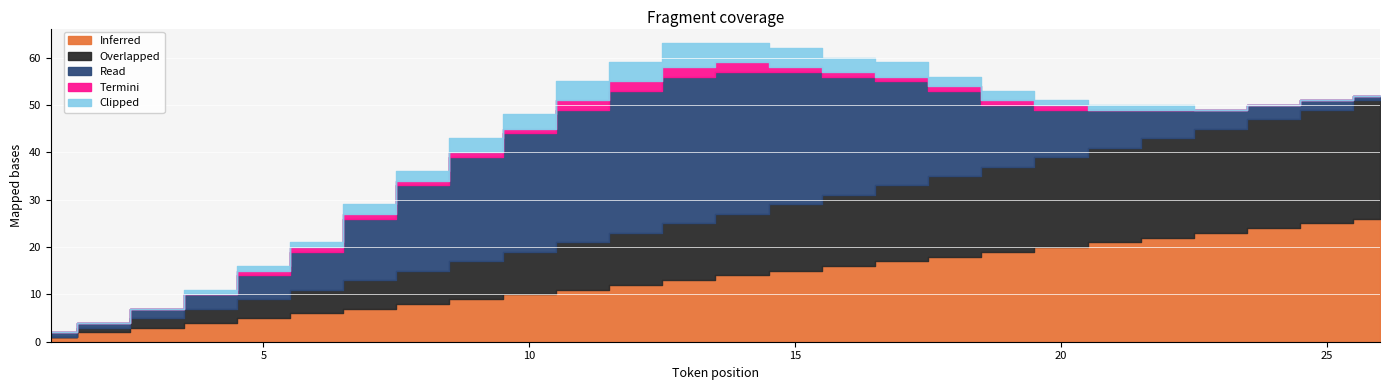

Where is Inferred nearest to the value 13?

13